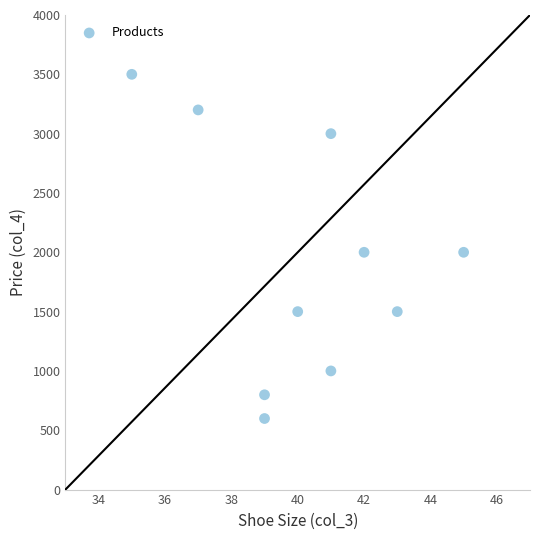

What is the average Y value?

1910